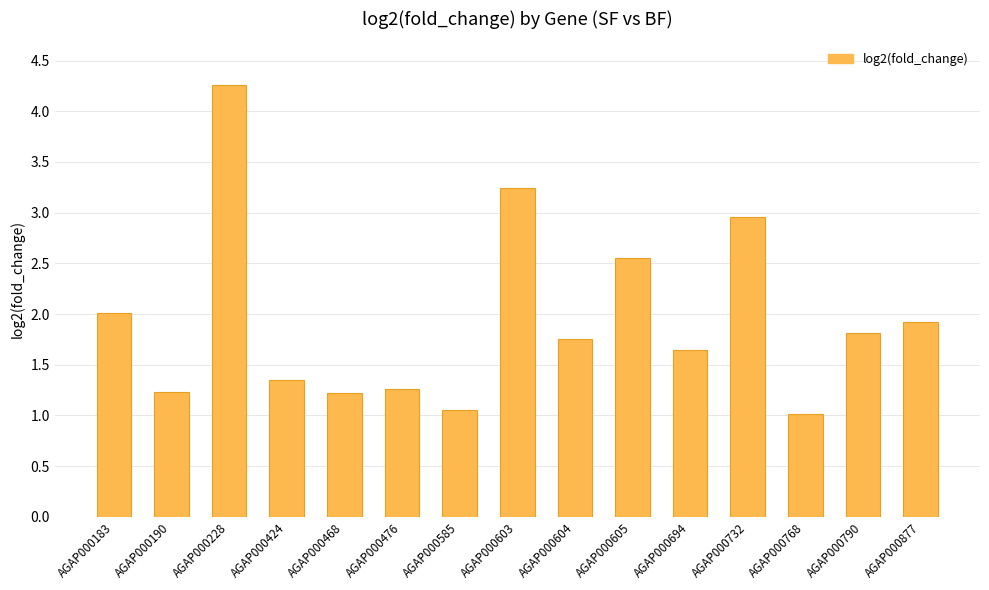

What is the greatest value displayed?

4.3